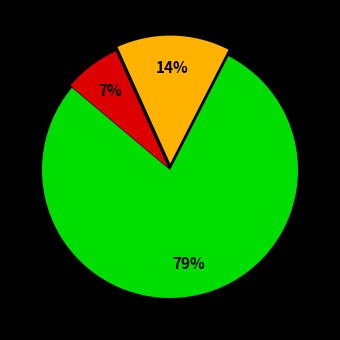

Does any single category account for the majority?

Yes